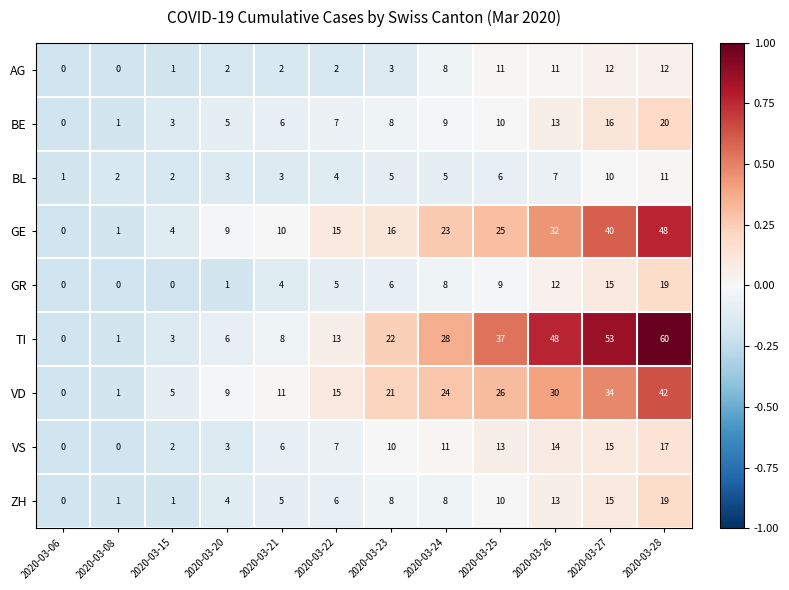

At how many categories does at least one series exceed 12?

7